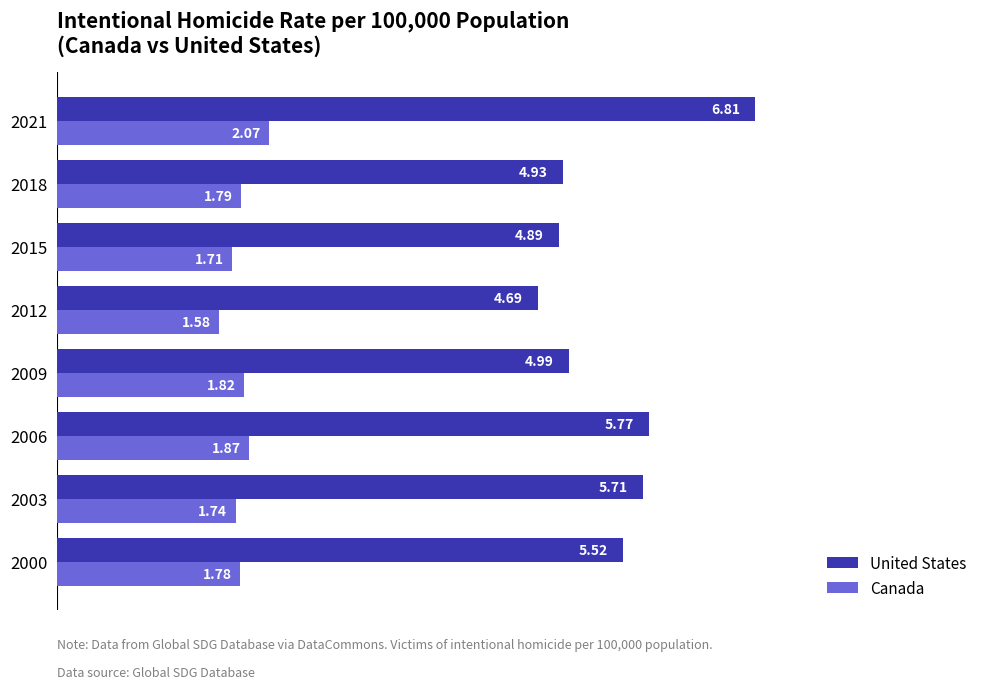

Rank the series at 2000 from highest to lowest value.

United States, Canada